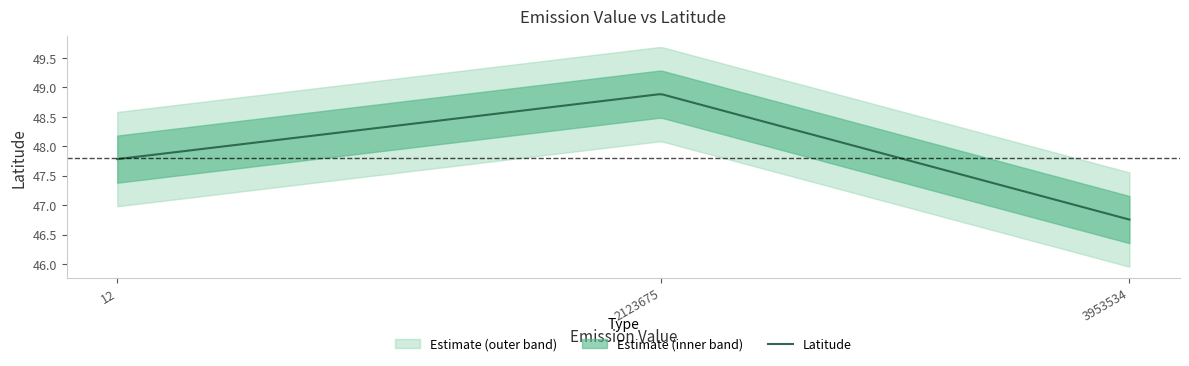

Is this an area chart (filled region under the line)?

No